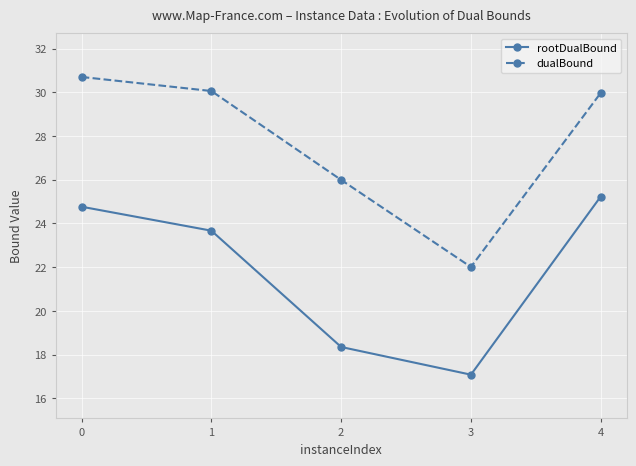

The value of rootDualBound at 1 is 36.4. True or false?

False